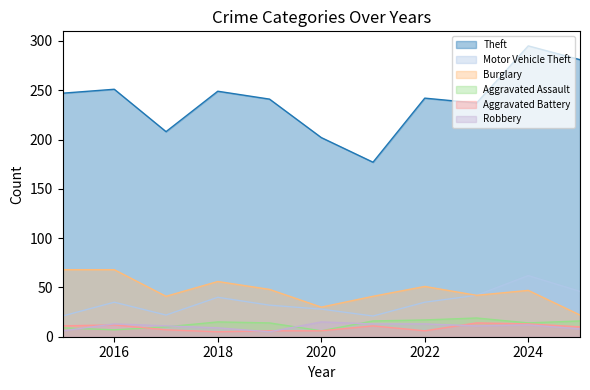

List the series in order of their peak value, highest first.

Theft, Burglary, Motor Vehicle Theft, Aggravated Assault, Robbery, Aggravated Battery